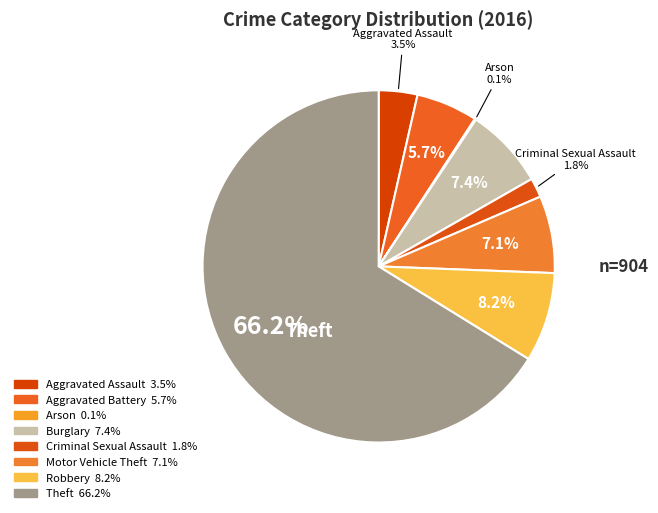

To the nearest percent, what is the difference between the largest and smallest slice percentages?

66%